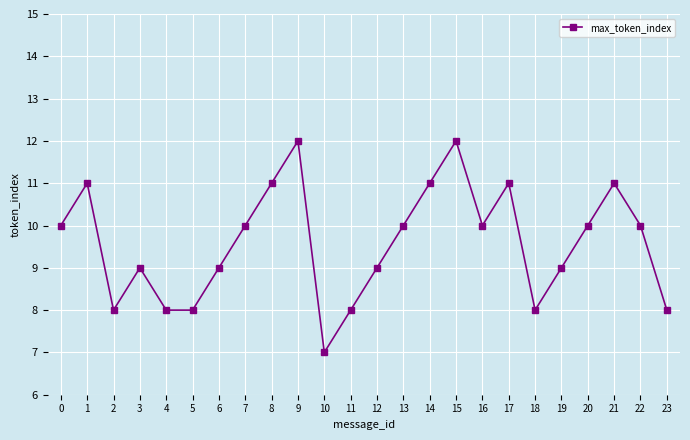

The value at 20 is 16. True or false?

False